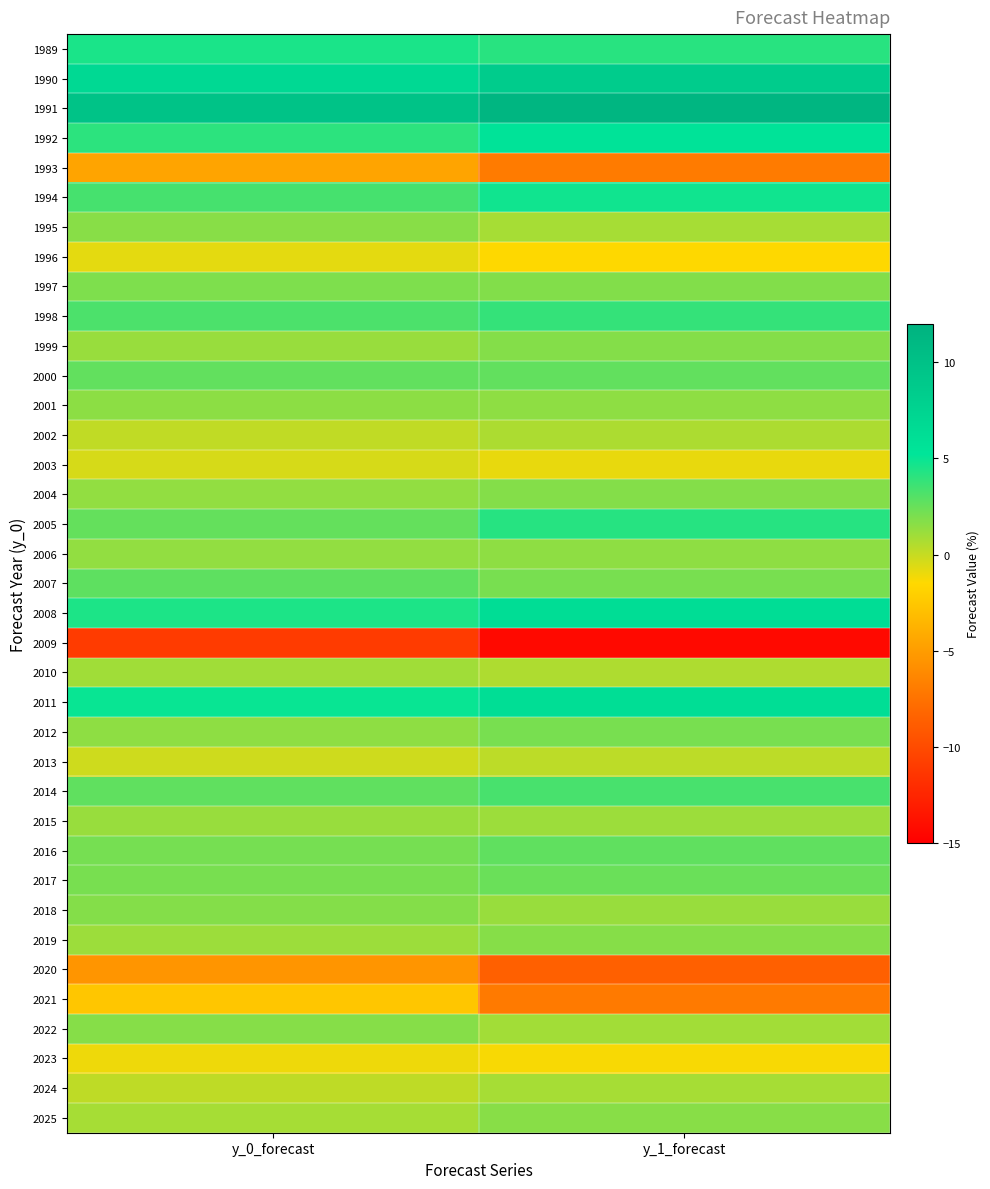

Reading left to right, transcribe all the data shown in this chart.

1989: y_0_forecast=4.5	y_1_forecast=4.2
1990: y_0_forecast=6.8	y_1_forecast=8.6
1991: y_0_forecast=9.8	y_1_forecast=11.5
1992: y_0_forecast=4.1	y_1_forecast=5.5
1993: y_0_forecast=-4.6	y_1_forecast=-7.0
1994: y_0_forecast=3.4	y_1_forecast=4.8
1995: y_0_forecast=1.6	y_1_forecast=0.9
1996: y_0_forecast=-0.8	y_1_forecast=-1.5
1997: y_0_forecast=1.9	y_1_forecast=1.8
1998: y_0_forecast=3.2	y_1_forecast=3.9
1999: y_0_forecast=1.2	y_1_forecast=1.8
2000: y_0_forecast=2.6	y_1_forecast=2.7
2001: y_0_forecast=1.5	y_1_forecast=1.5
2002: y_0_forecast=0.2	y_1_forecast=0.7
2003: y_0_forecast=-0.4	y_1_forecast=-0.9
2004: y_0_forecast=1.4	y_1_forecast=1.8
2005: y_0_forecast=2.6	y_1_forecast=4.2
2006: y_0_forecast=1.3	y_1_forecast=1.5
2007: y_0_forecast=2.8	y_1_forecast=2.1
2008: y_0_forecast=4.5	y_1_forecast=6.3
2009: y_0_forecast=-11.0	y_1_forecast=-14.4
2010: y_0_forecast=1.0	y_1_forecast=0.6
2011: y_0_forecast=5.0	y_1_forecast=6.1
2012: y_0_forecast=1.5	y_1_forecast=2.1
2013: y_0_forecast=-0.2	y_1_forecast=0.3
2014: y_0_forecast=2.7	y_1_forecast=3.3
2015: y_0_forecast=1.2	y_1_forecast=1.1
2016: y_0_forecast=2.1	y_1_forecast=2.7
2017: y_0_forecast=2.0	y_1_forecast=2.4
2018: y_0_forecast=1.7	y_1_forecast=1.2
2019: y_0_forecast=1.1	y_1_forecast=1.7
2020: y_0_forecast=-5.4	y_1_forecast=-8.6
2021: y_0_forecast=-2.6	y_1_forecast=-7.0
2022: y_0_forecast=1.7	y_1_forecast=0.9
2023: y_0_forecast=-1.0	y_1_forecast=-1.3
2024: y_0_forecast=0.2	y_1_forecast=0.9
2025: y_0_forecast=0.9	y_1_forecast=1.7